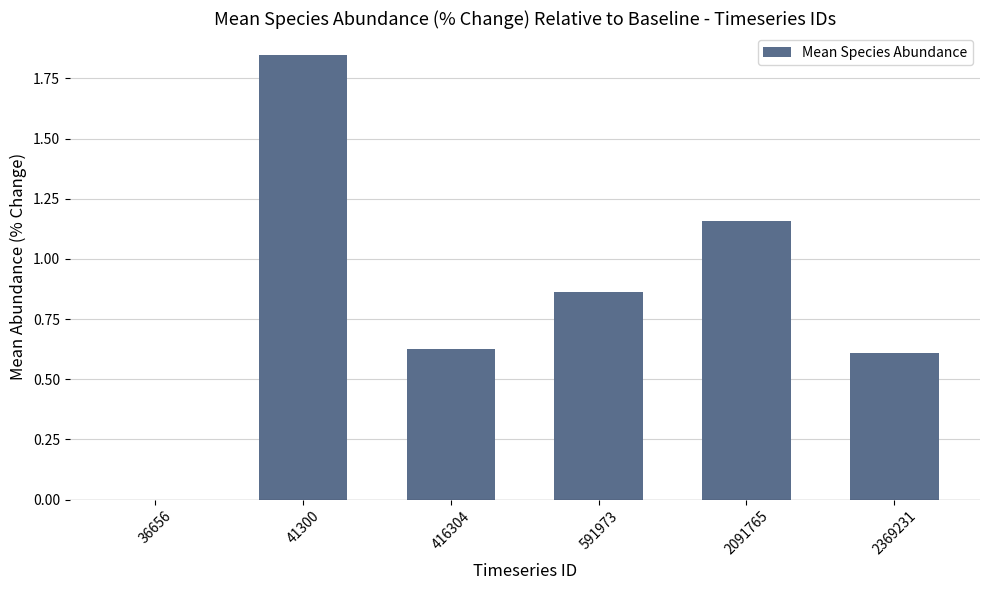

What is the sum of all values?

5.1